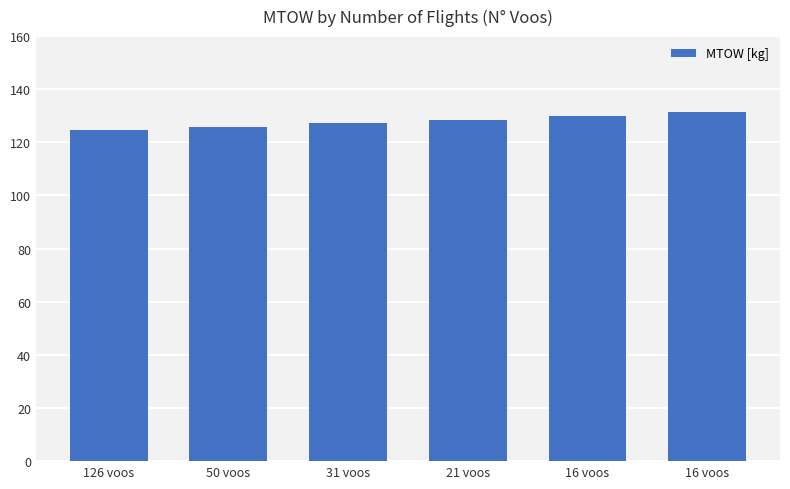

List the labels in order of value, smallest first.

126 voos, 50 voos, 31 voos, 21 voos, 16 voos, 16 voos